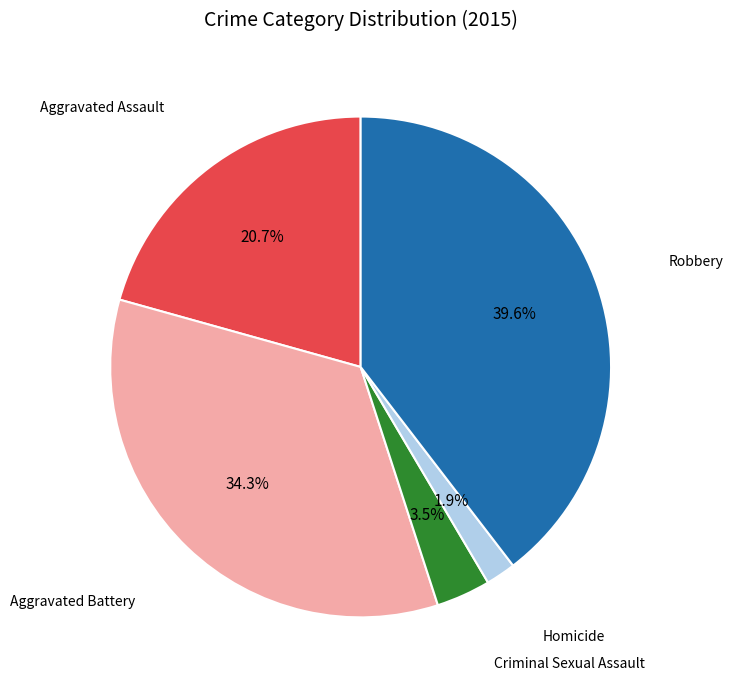

Is there any slice that represents more than half of the pie?

No